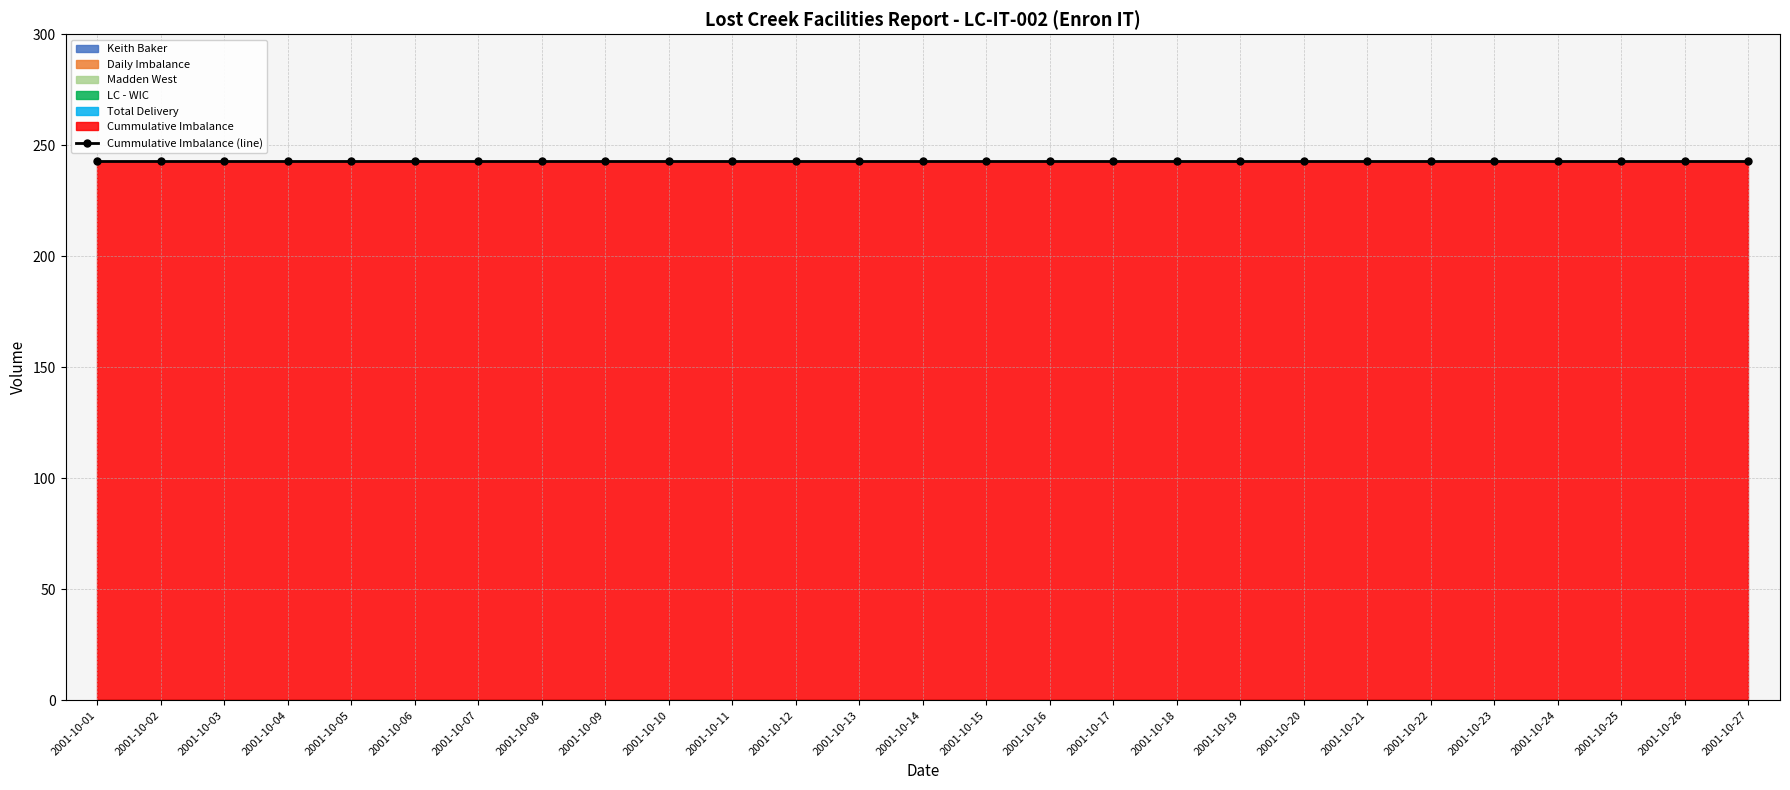

Does the chart have visible grid lines?

Yes